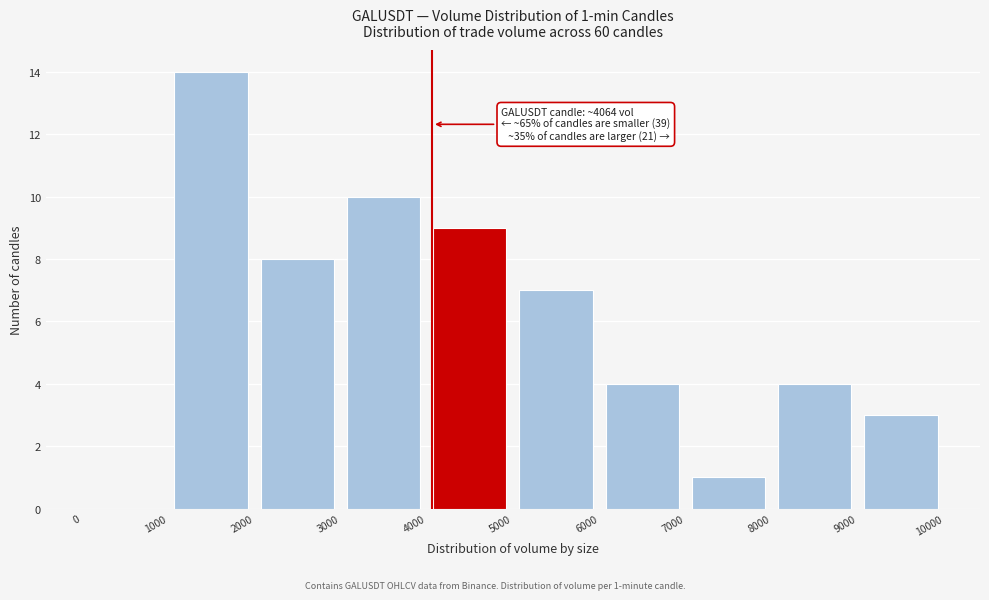

Which range on the x-axis has the tallest bar?

1000 to 2000